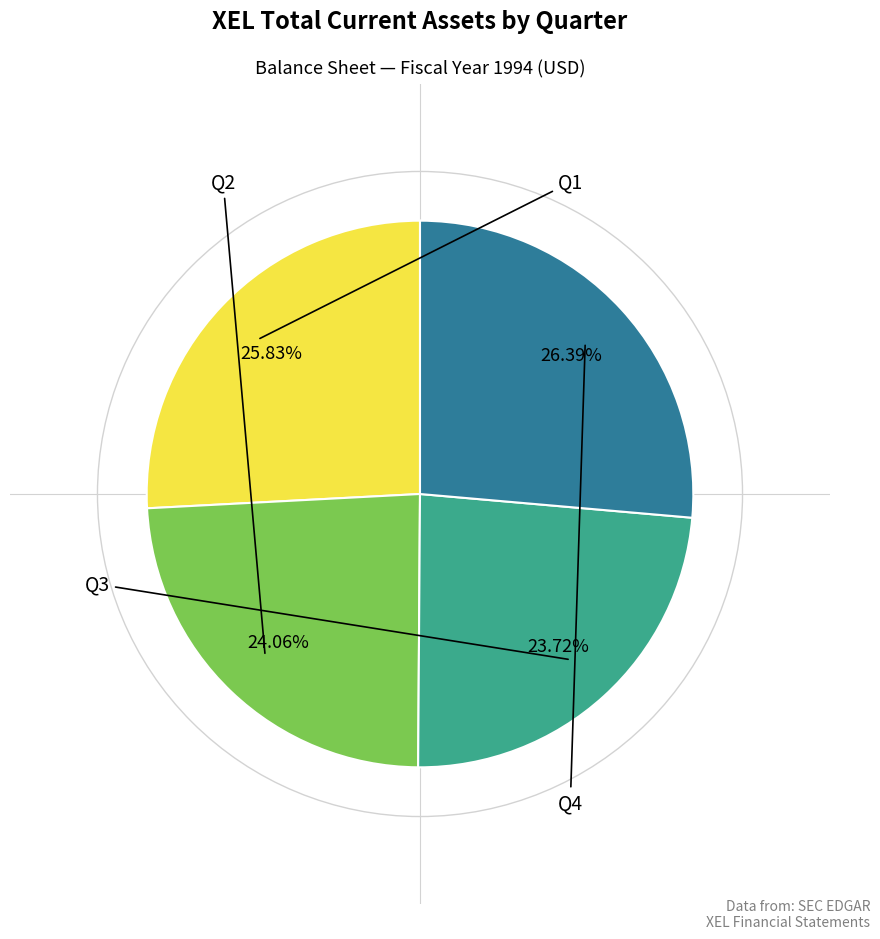

Is there any slice that represents more than half of the pie?

No